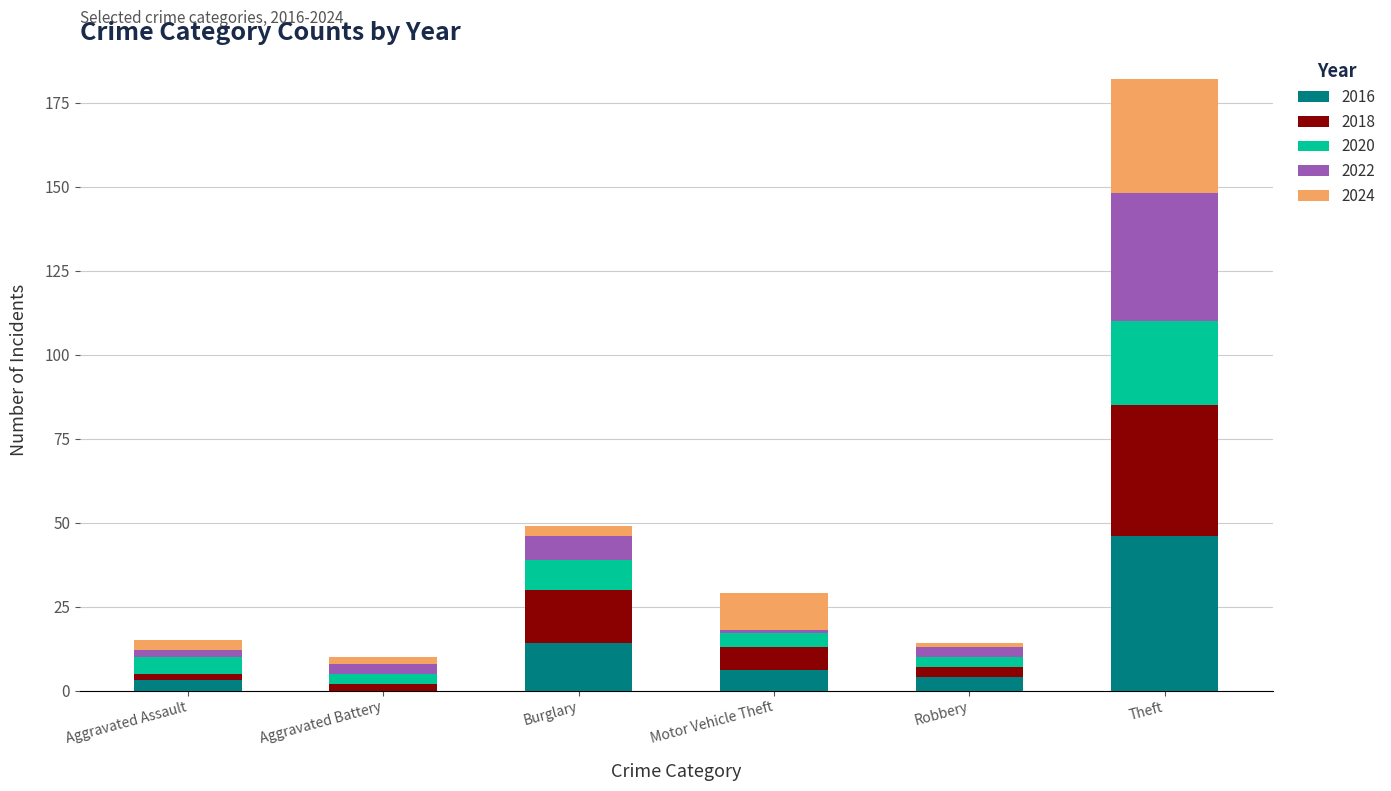

What are all the series names shown in the legend?

2016, 2018, 2020, 2022, 2024